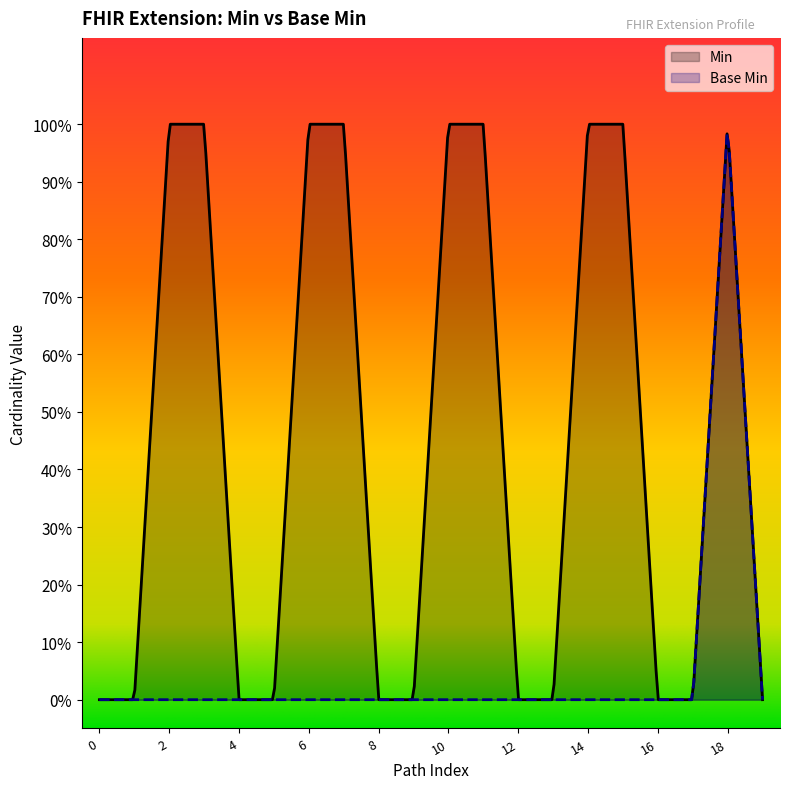

In Base Min, how many points are higher than both neighbors (excluding endpoints)?

1